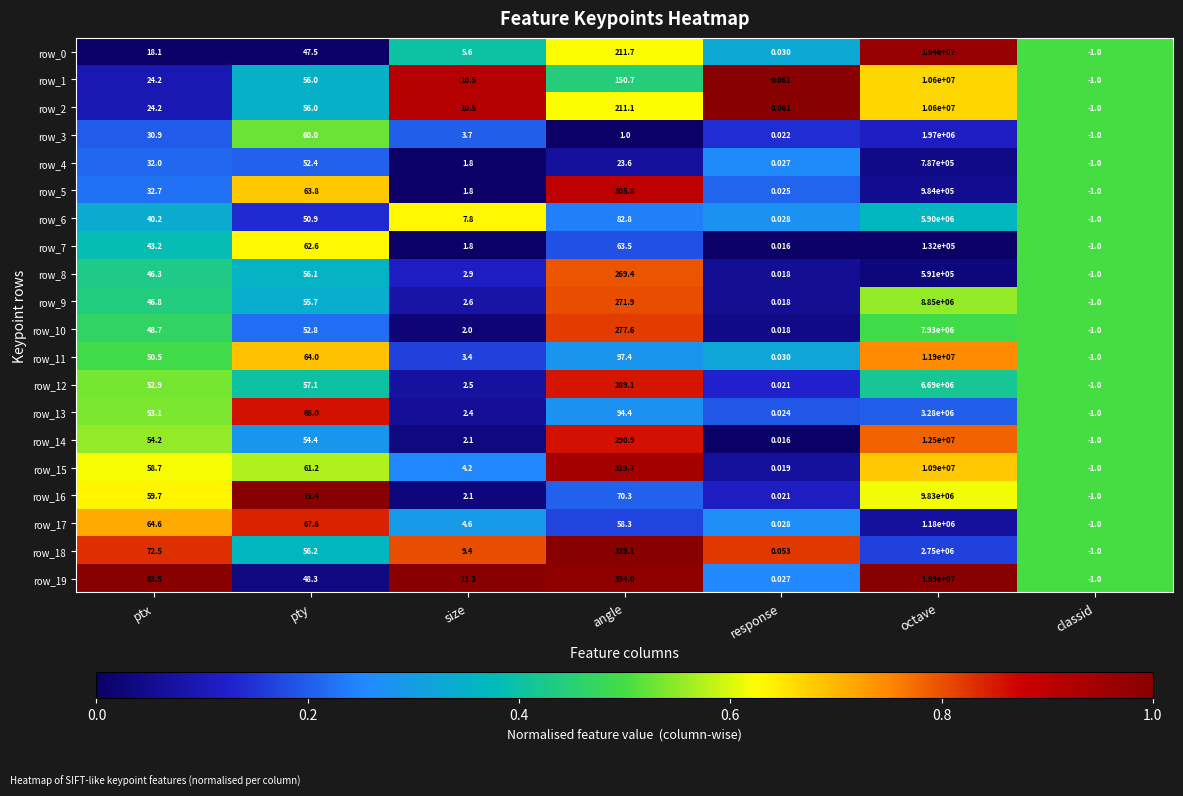

Where is row_8 nearest to the value 295499?

angle